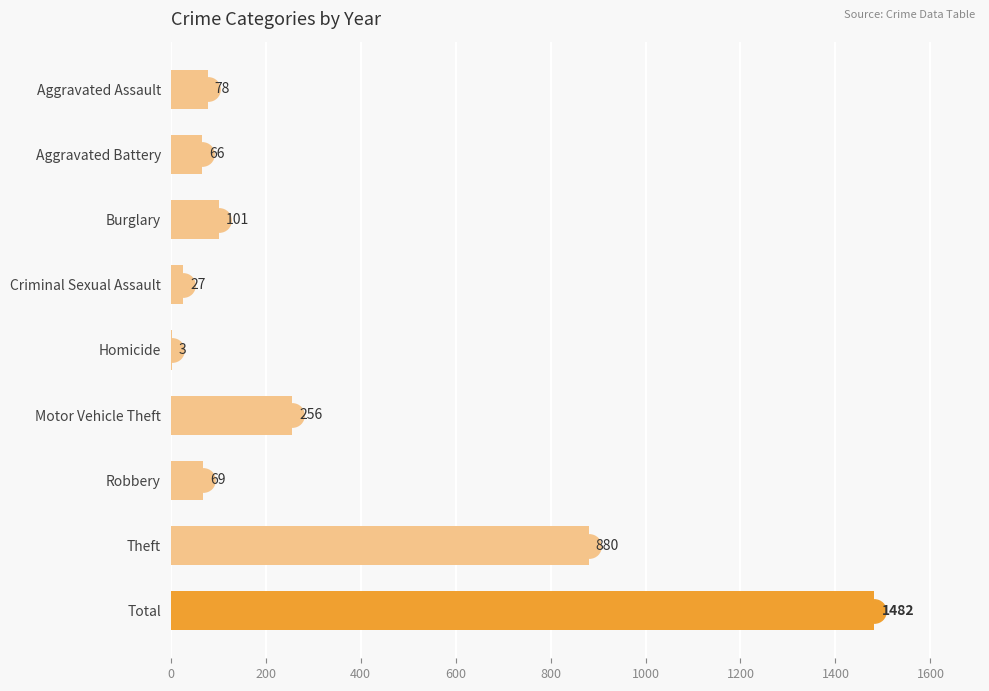

At which category does the chart reach its peak across all series?

Total